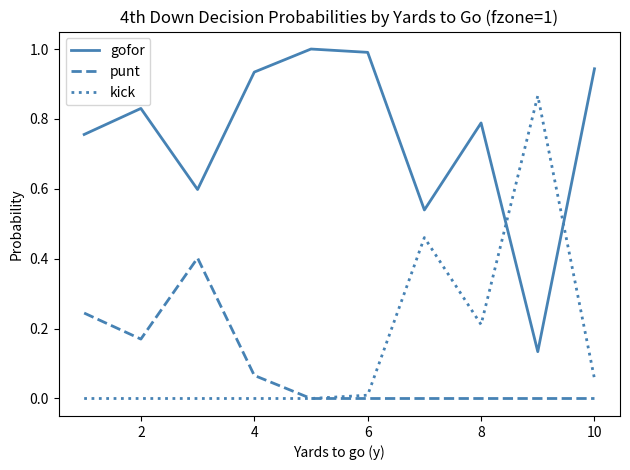

List the series in order of their peak value, highest first.

gofor, kick, punt